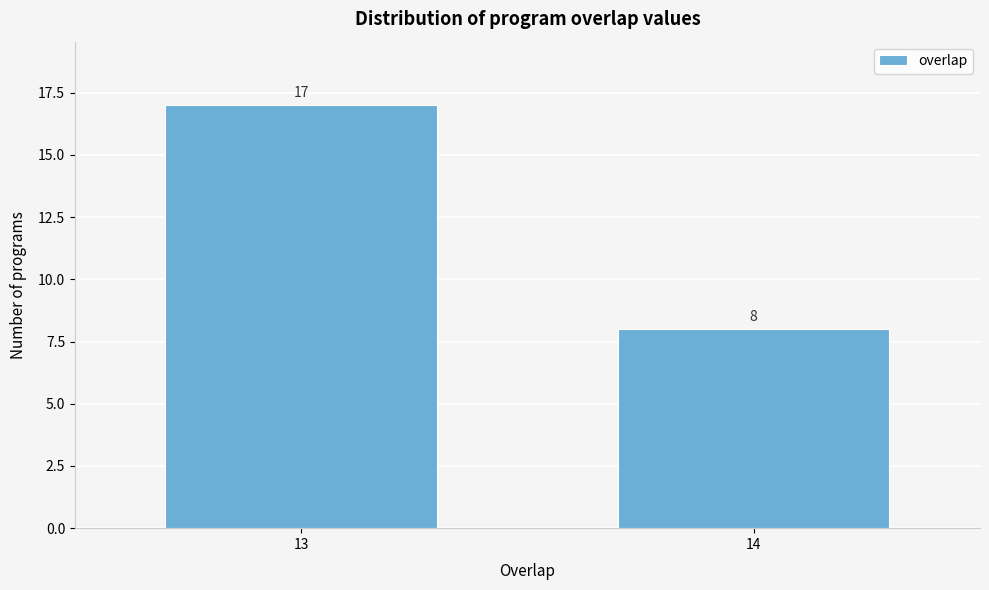

Reading left to right, transcribe all the data shown in this chart.

17	8